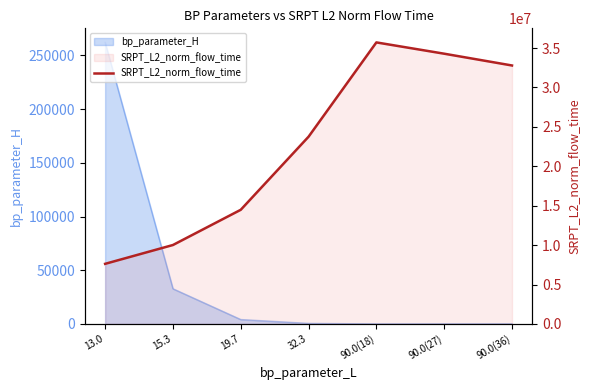

What is the label of the 6th point from the right?

15.3